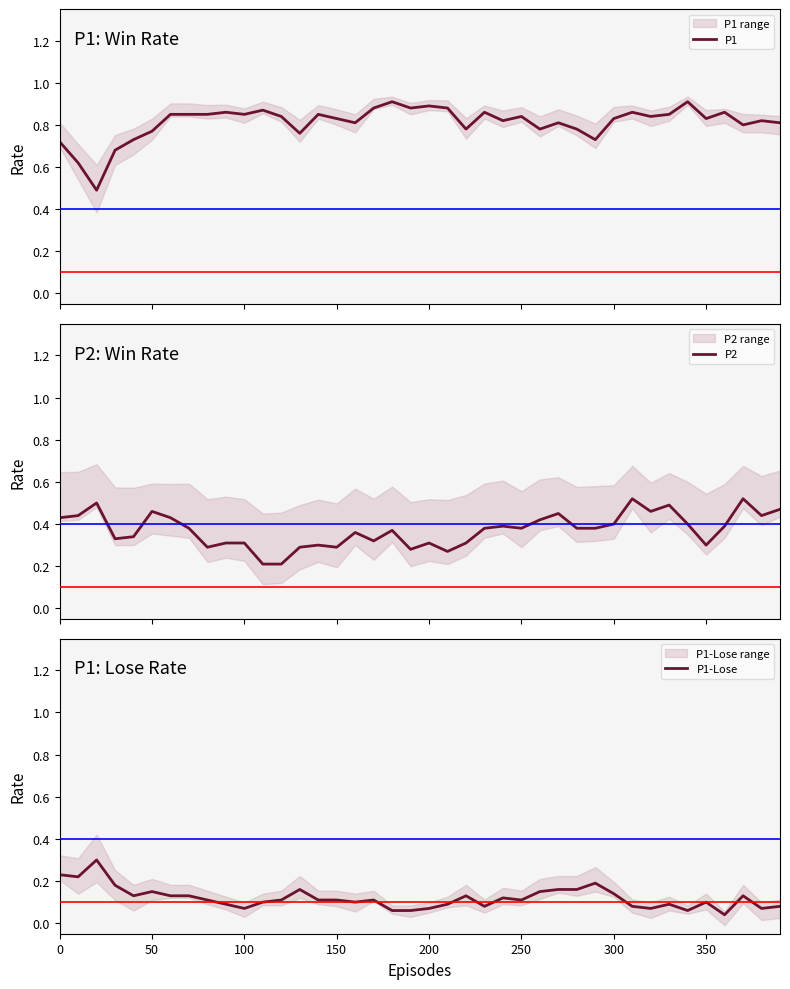

How many data points does each series have?

40